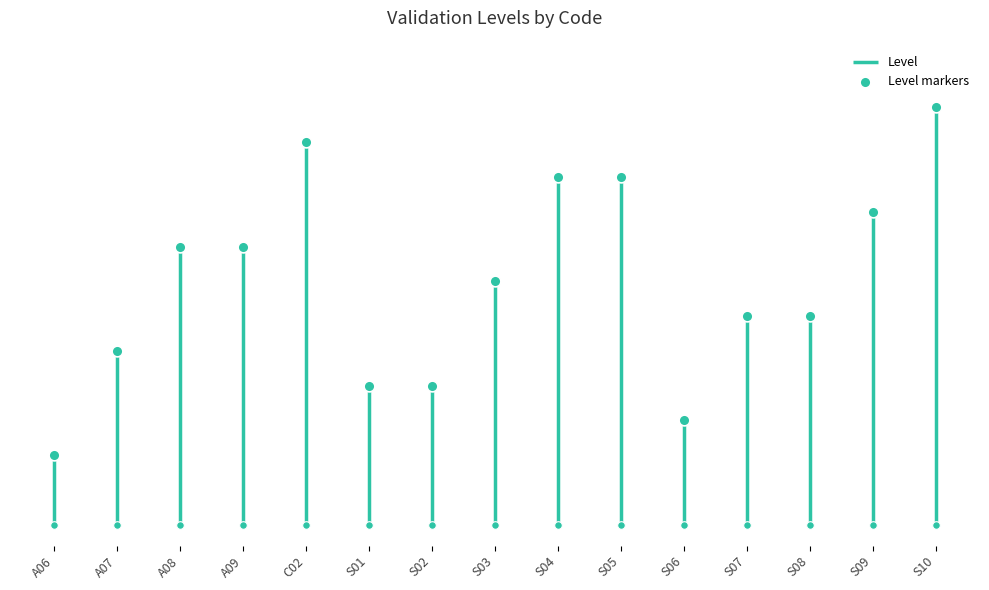

What is the change in value from A08 to S06?

-2.5